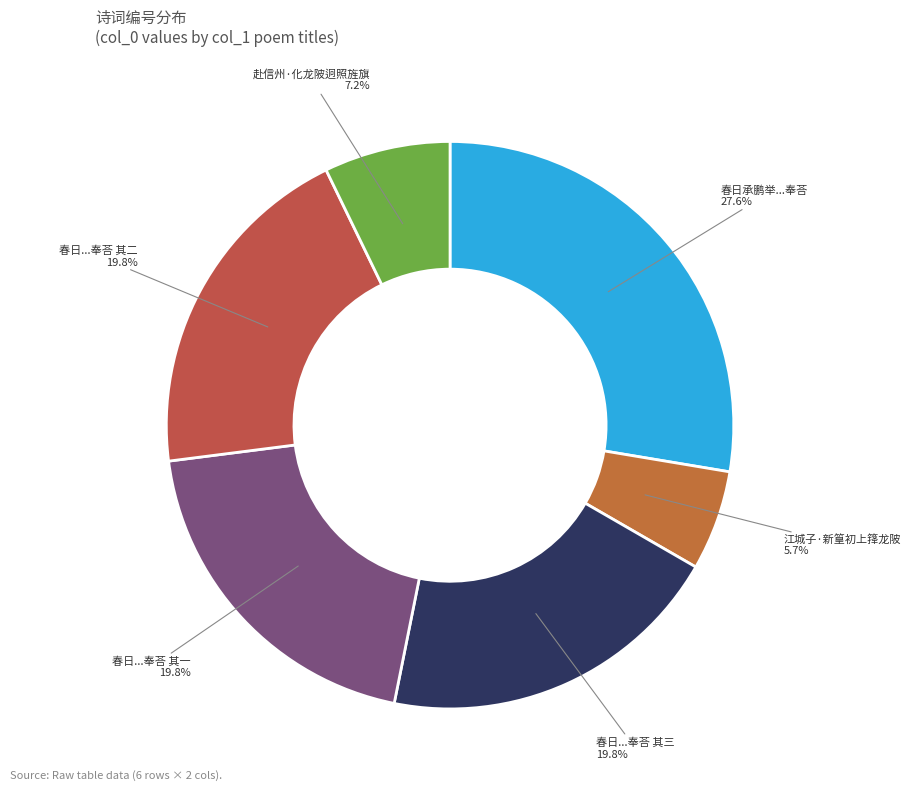

How many slices are in this pie chart?

6